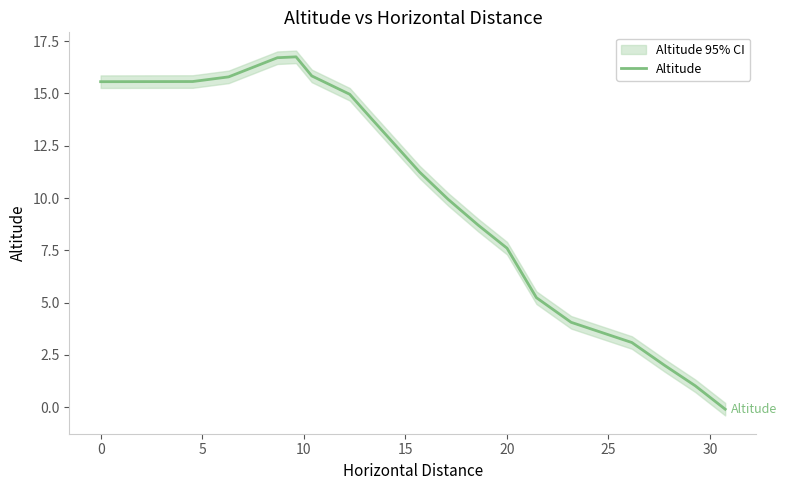

How many negative values are there?

1